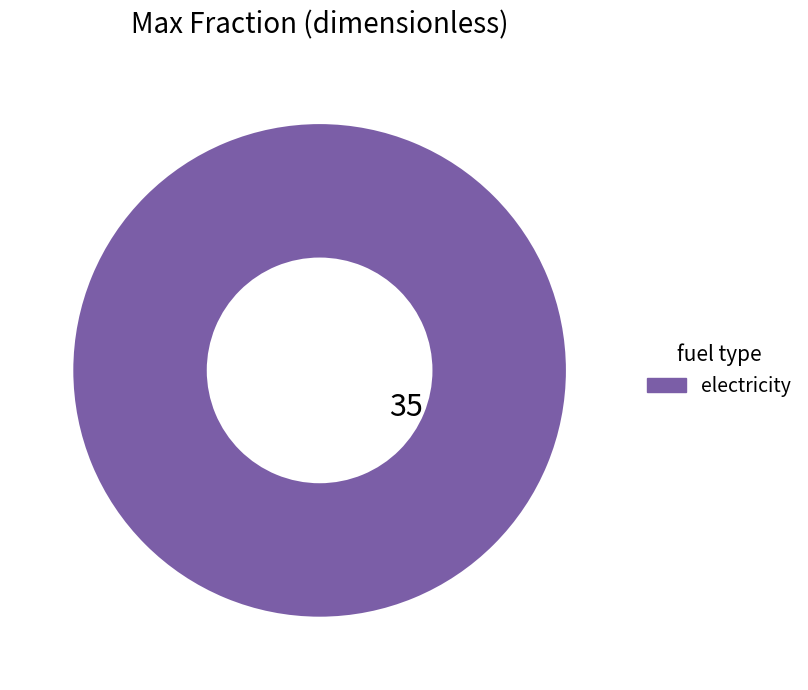

Rank the categories by value from highest to lowest.

electricity